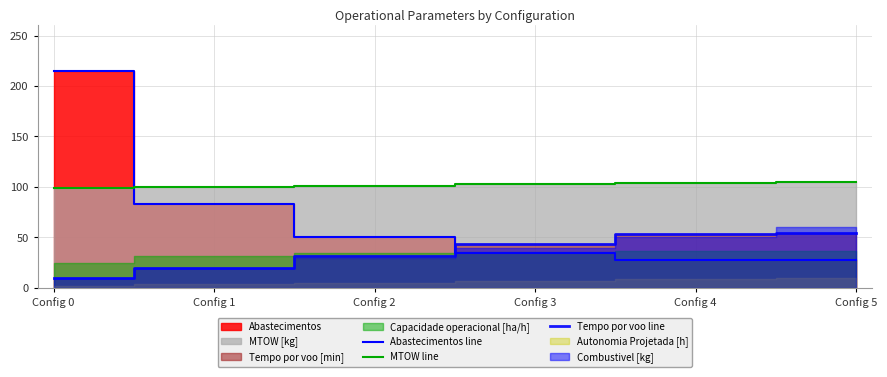

How many lines are shown in the chart?

3